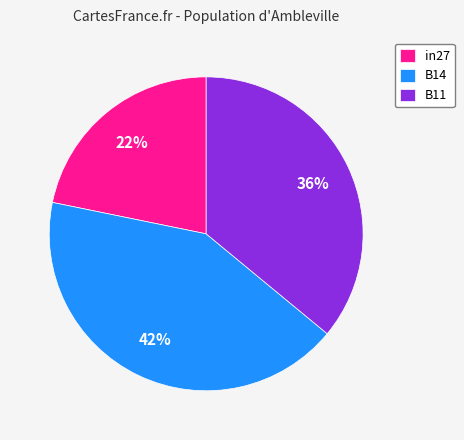

What percentage is the in27 slice, to the nearest percent?

22%